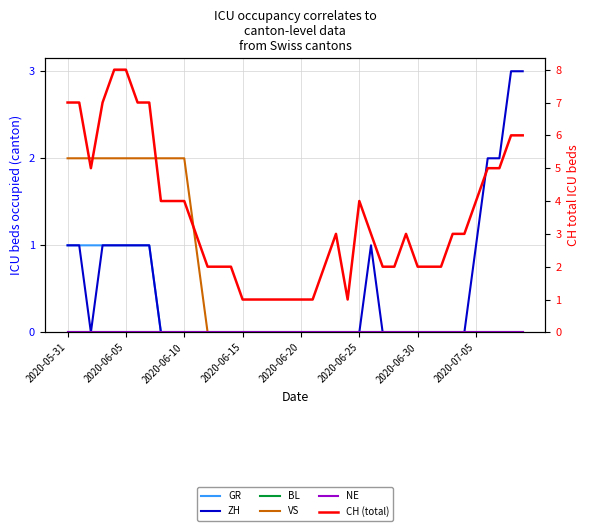

At which label does NE reach its peak?

2020-05-31